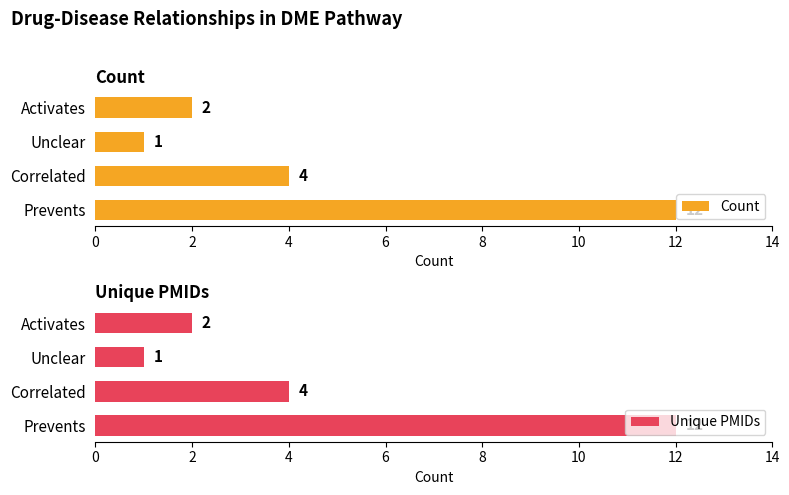

What is the sum of all Count values?

19